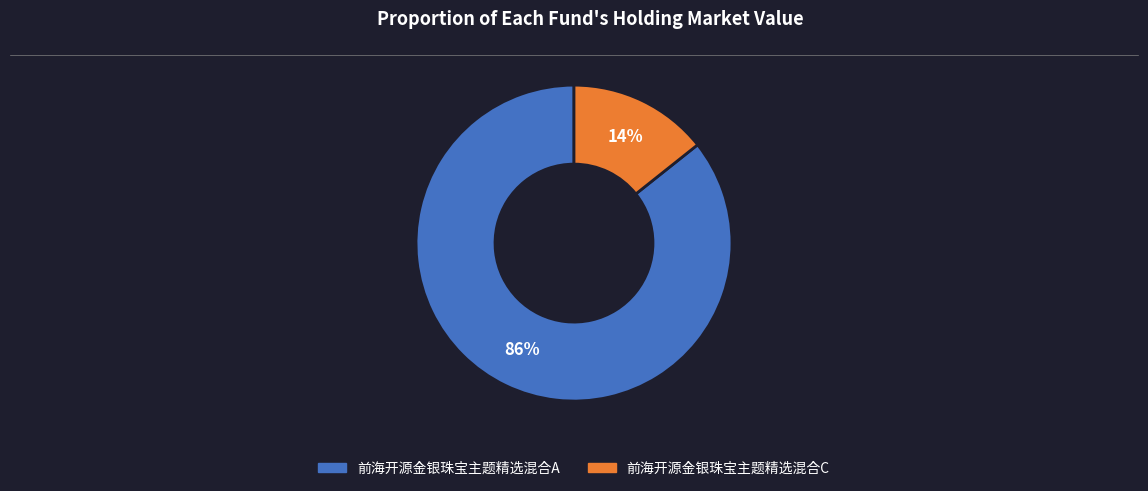

True or false: 前海开源金银珠宝主题精选混合A accounts for 86% of the total.

True